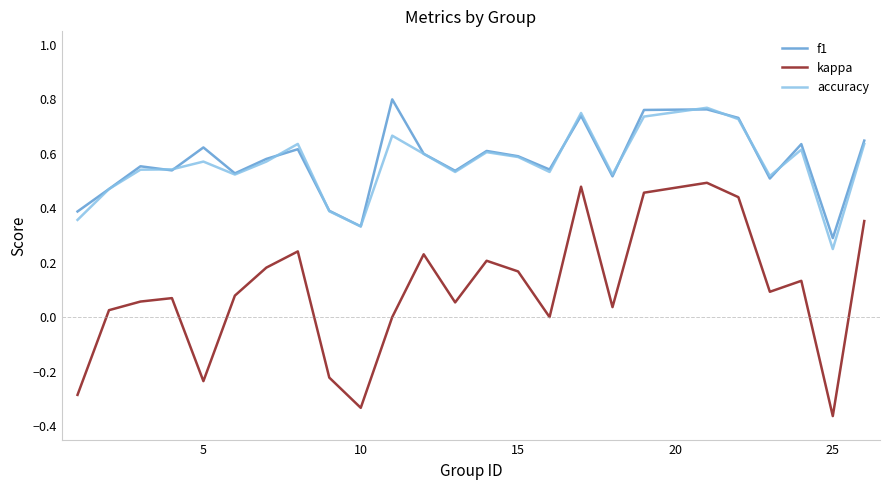

True or false: accuracy and kappa cross at least once.

False